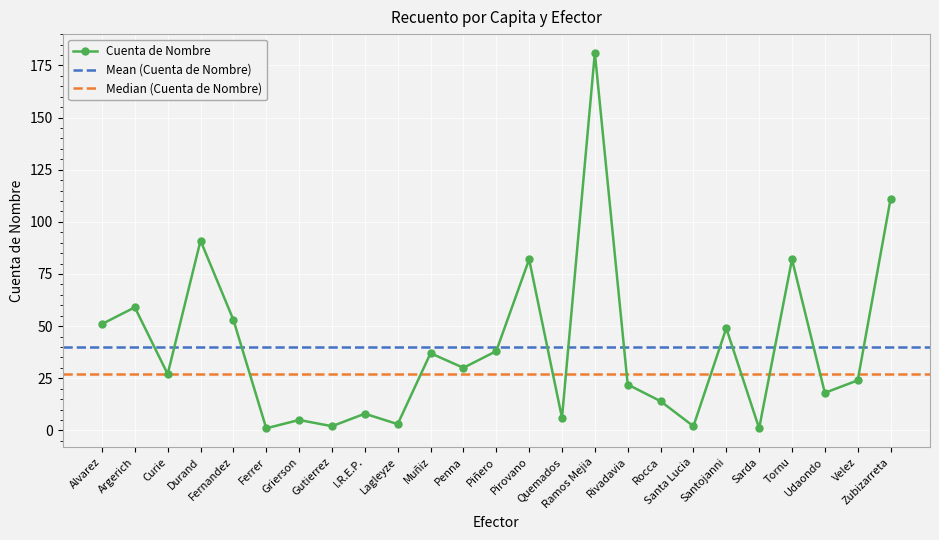

What position from the left is Alvarez?

1